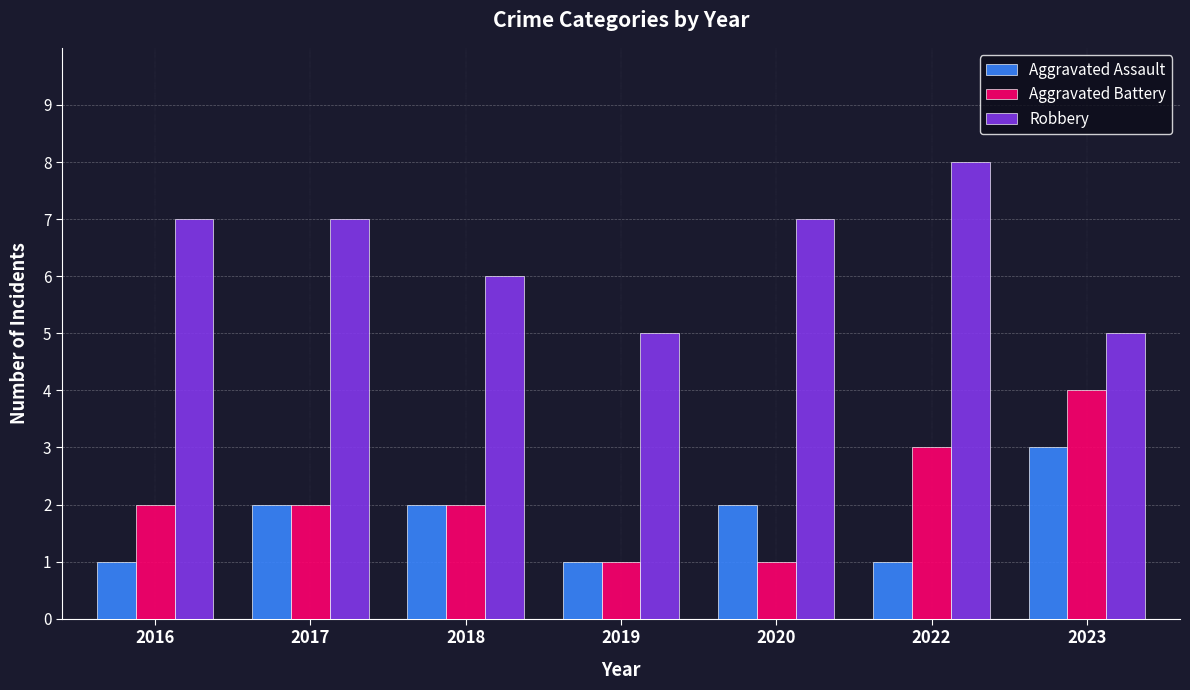

Reading left to right, transcribe all the data shown in this chart.

Aggravated Assault: 1	2	2	1	2	1	3
Aggravated Battery: 2	2	2	1	1	3	4
Robbery: 7	7	6	5	7	8	5